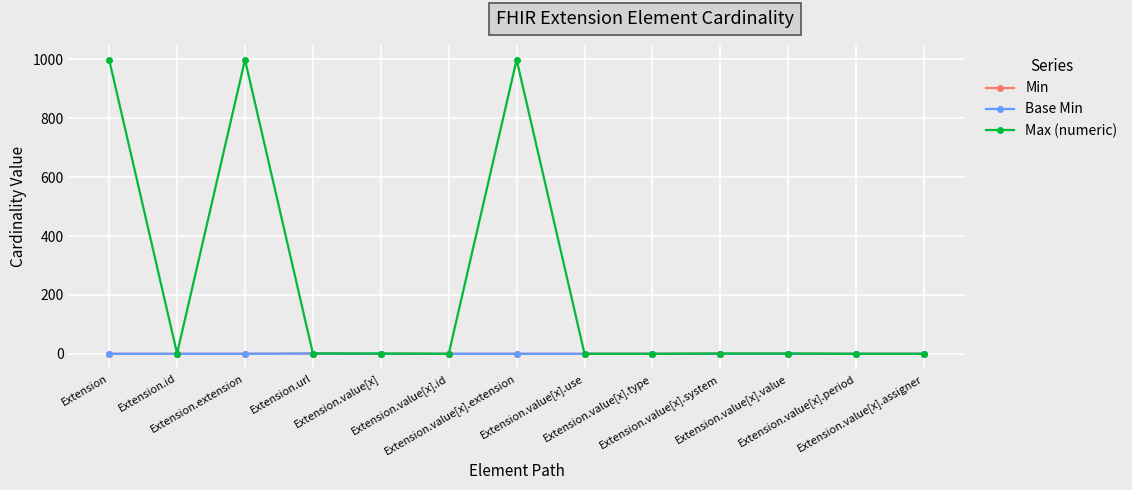

The Base Min series shows 1 at Extension.value[x].period. True or false?

False